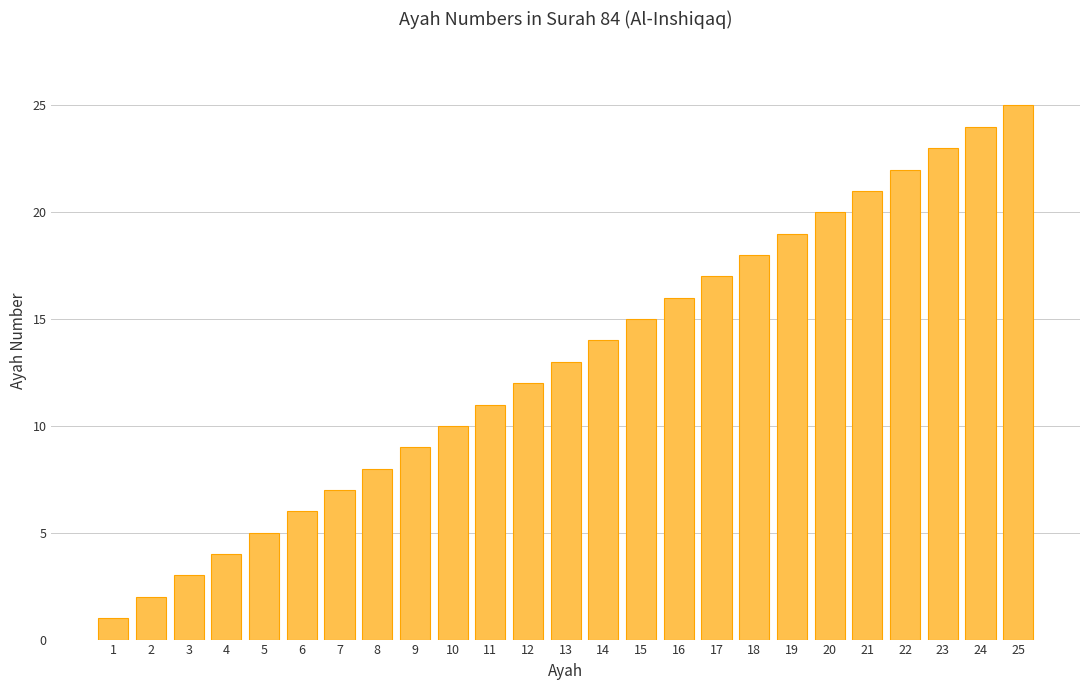

True or false: the data shows 31 at 19.

False